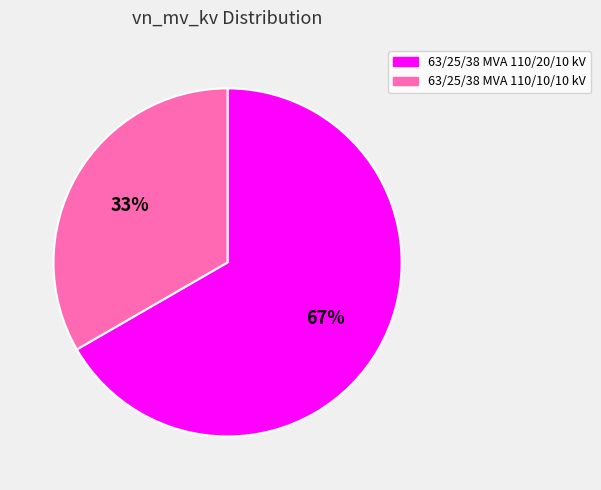

Which category has the smallest portion of the pie?

63/25/38 MVA 110/10/10 kV